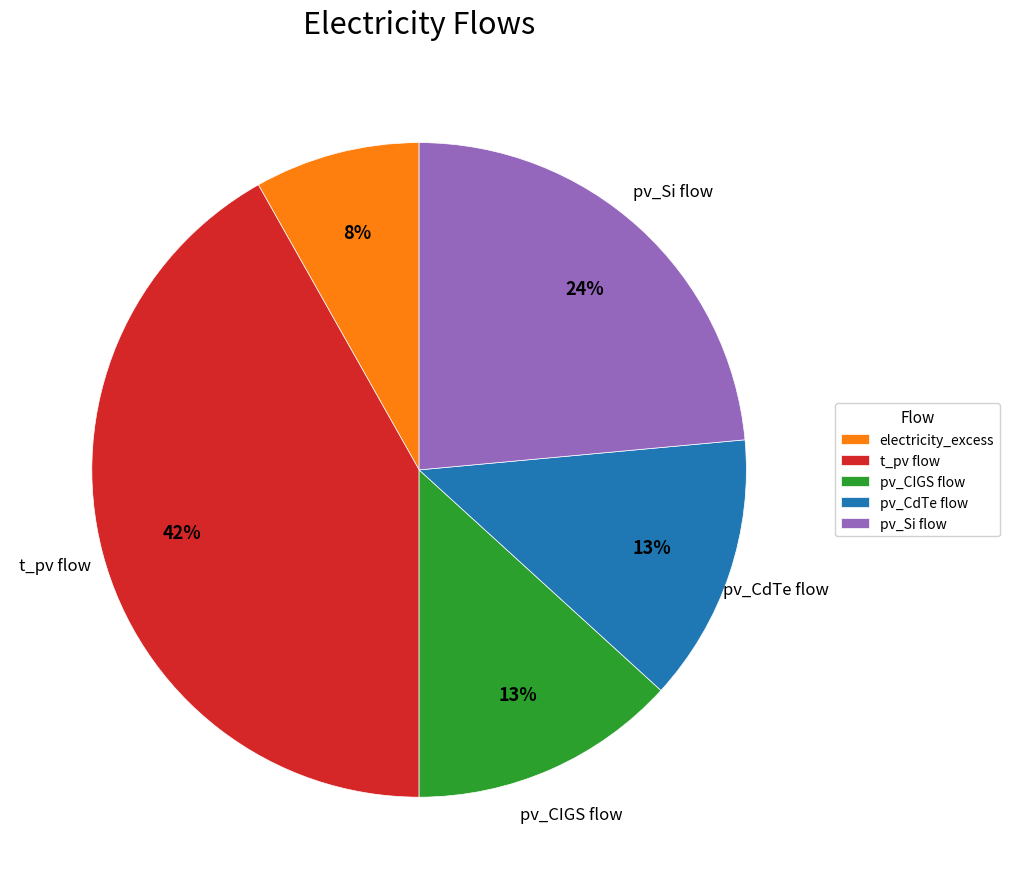

Combined, do pv_CdTe flow and pv_CIGS flow account for over 50%?

No